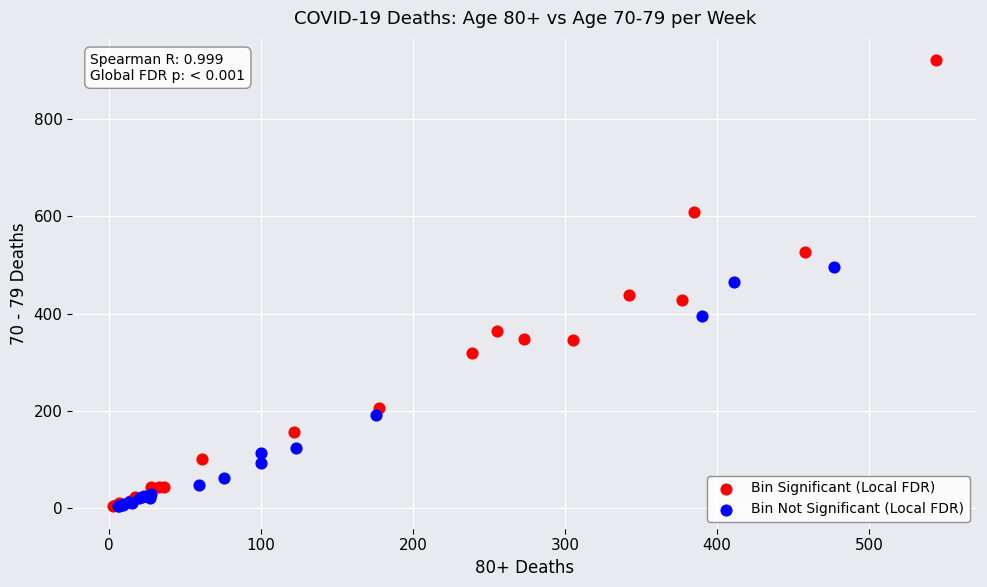

Which series contains the highest Y value?

Bin Significant (Local FDR)